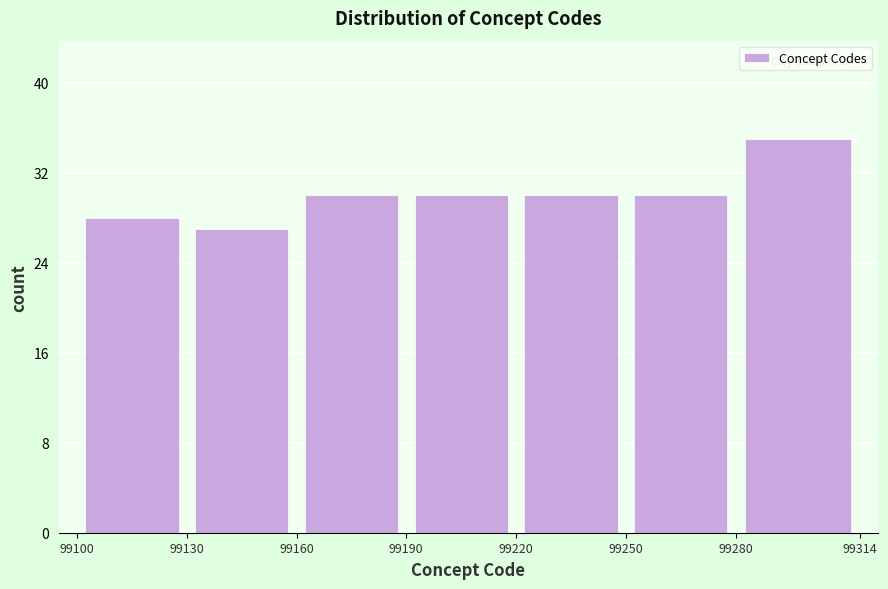

Over which range of the x-axis is the bar tallest?

99280 to 99314